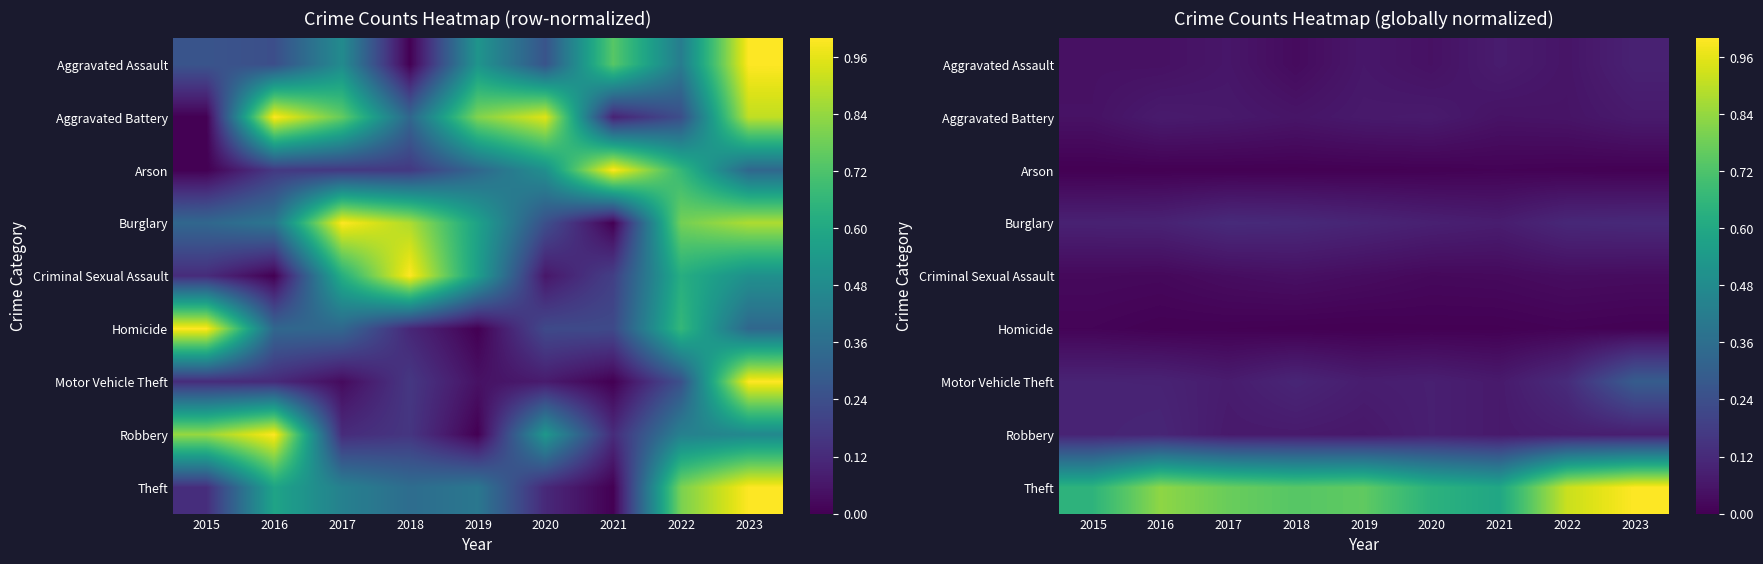

Is the value of Homicide at 2022 greater than the value of Motor Vehicle Theft at 2015?

No